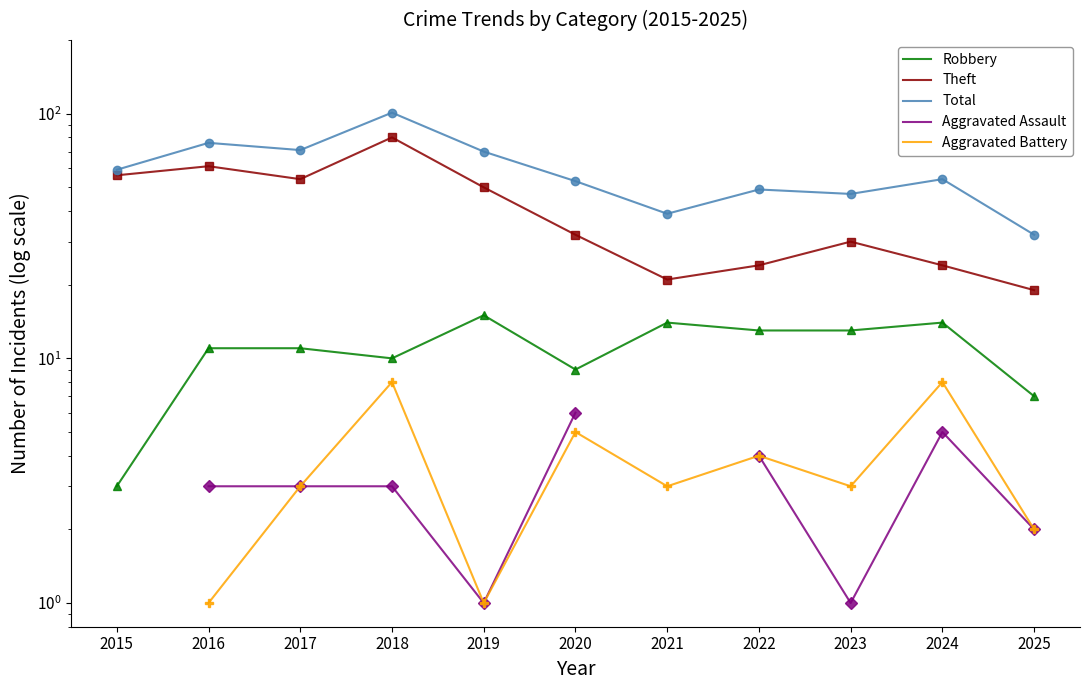

True or false: Theft and Robbery cross at least once.

False